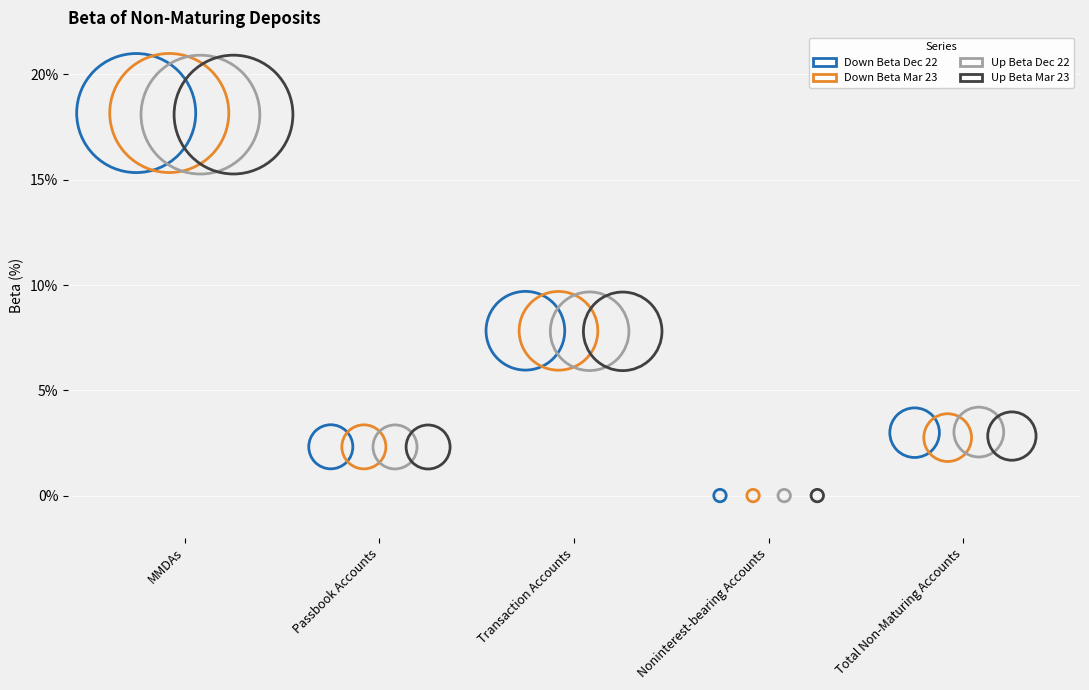

Which series has the widest spread of Y values?

Down Beta Mar 23